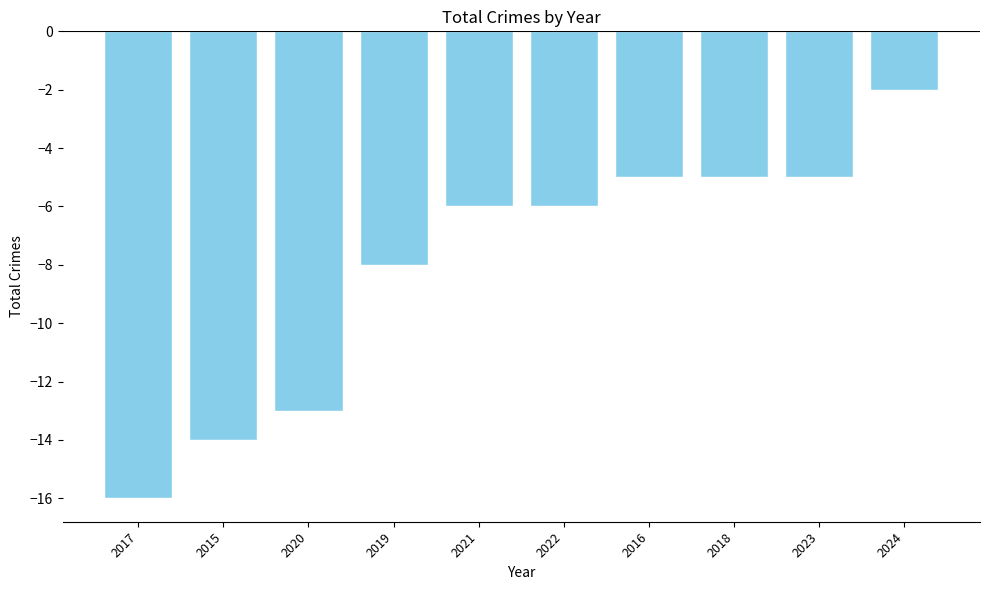

At which label is the value closest to -9?

2019